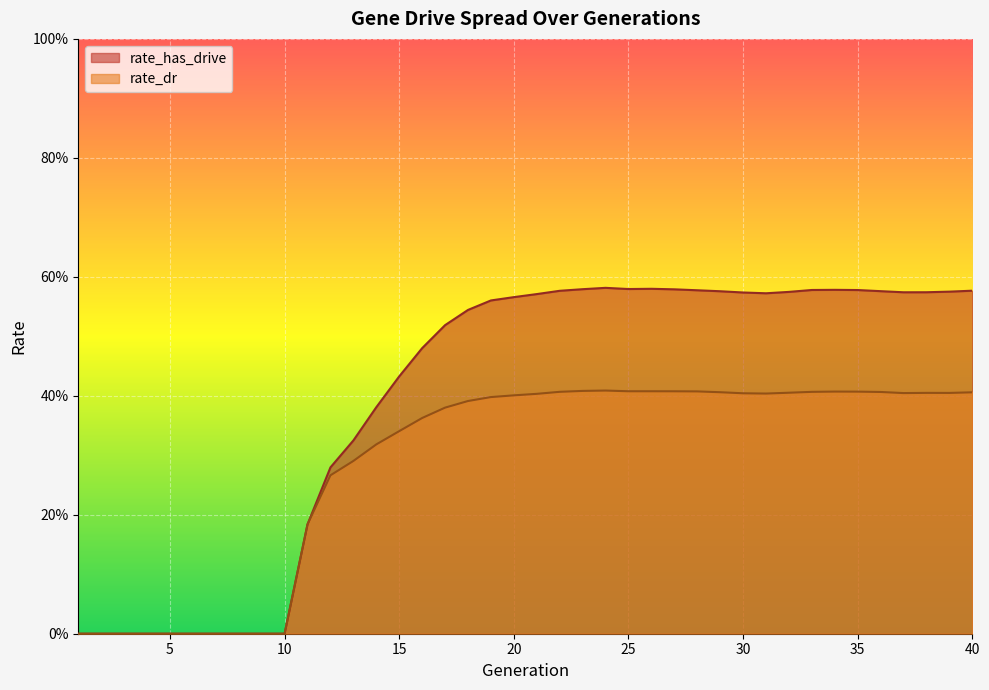

Does the chart display data point markers on the line(s)?

No